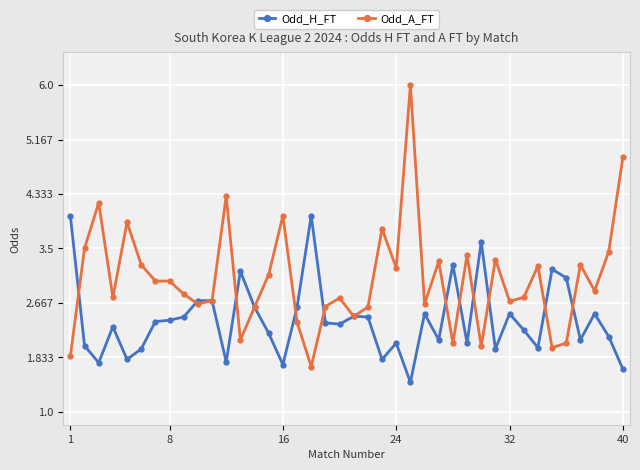

List the series in order of their overall mean, highest first.

Odd_A_FT, Odd_H_FT